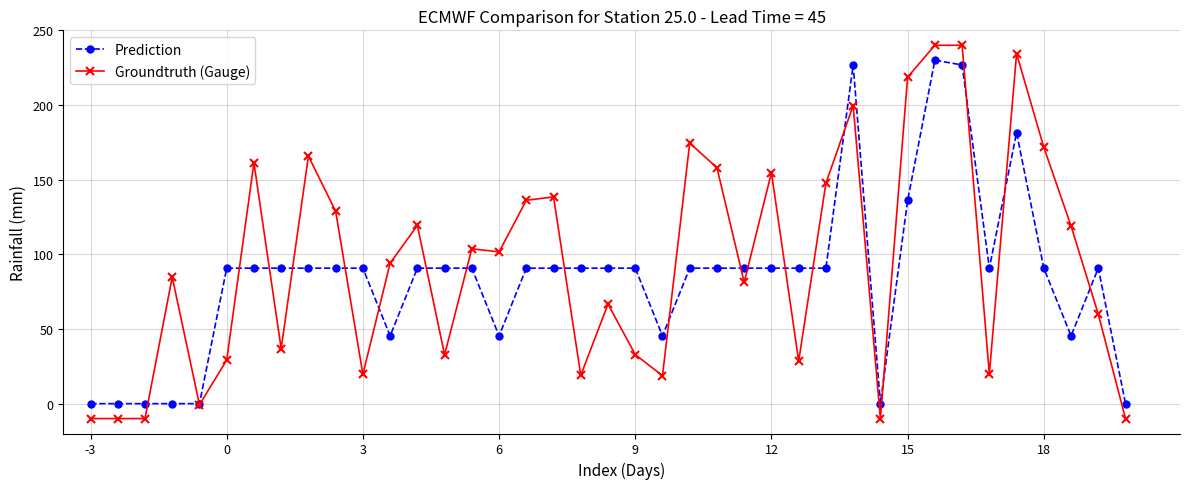

What is the value of the Prediction point at the 37th from the left?

45.4